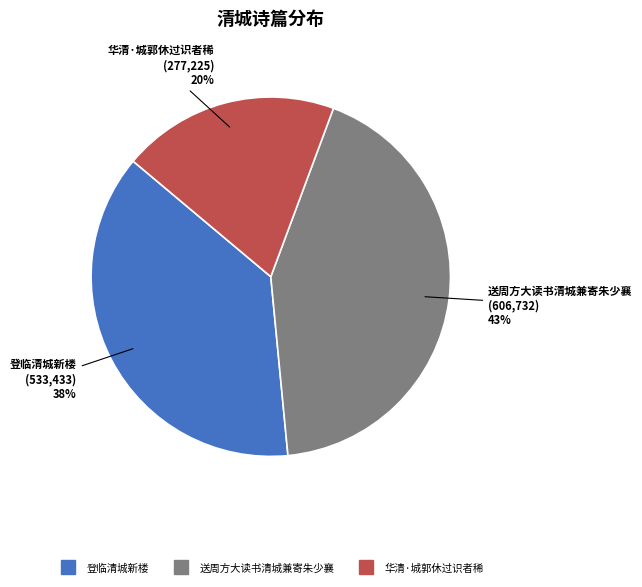

Between 送周方大读书清城兼寄朱少襄 and 华清·城郭休过识者稀, which is larger?

送周方大读书清城兼寄朱少襄